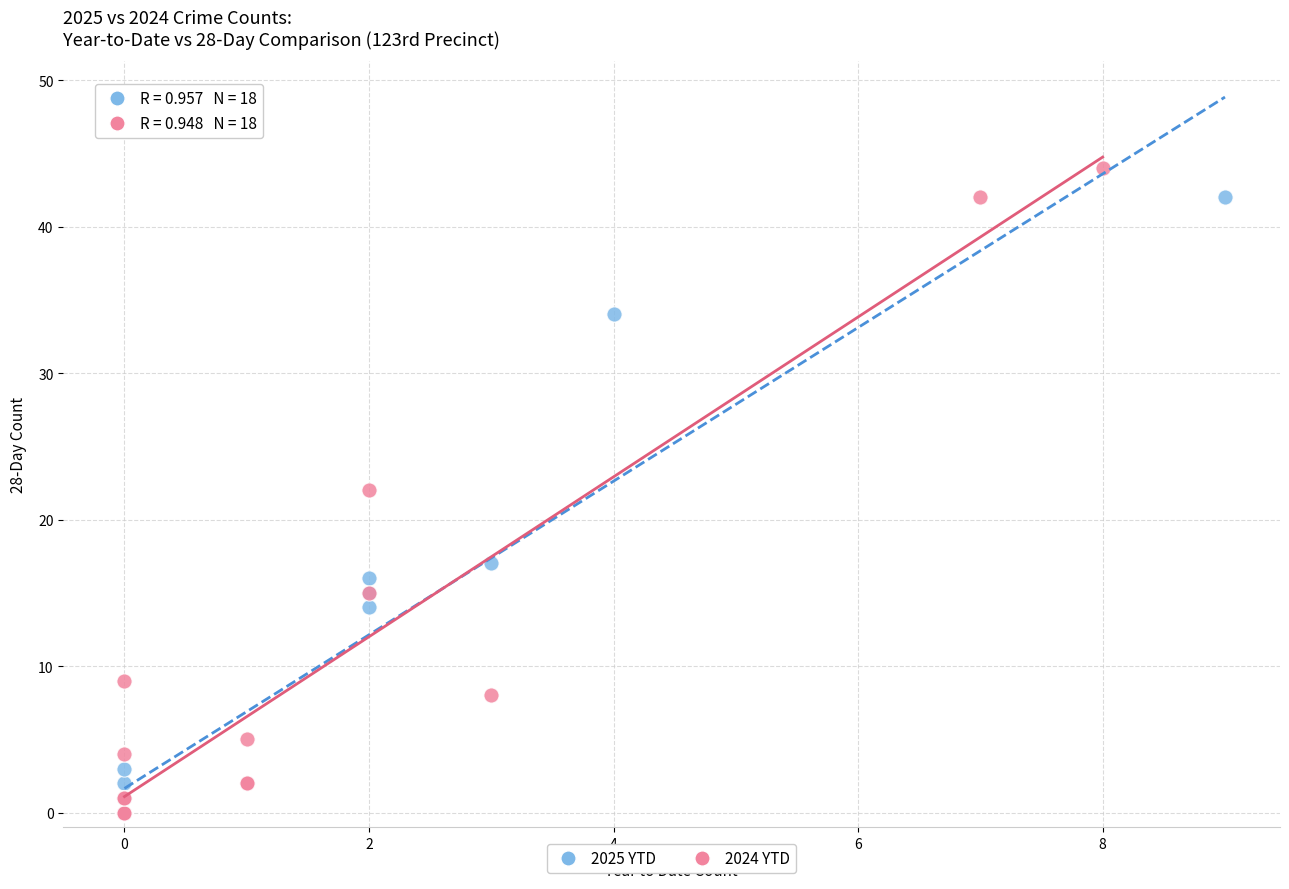

What are all the series names shown in the legend?

2025 YTD, 2024 YTD